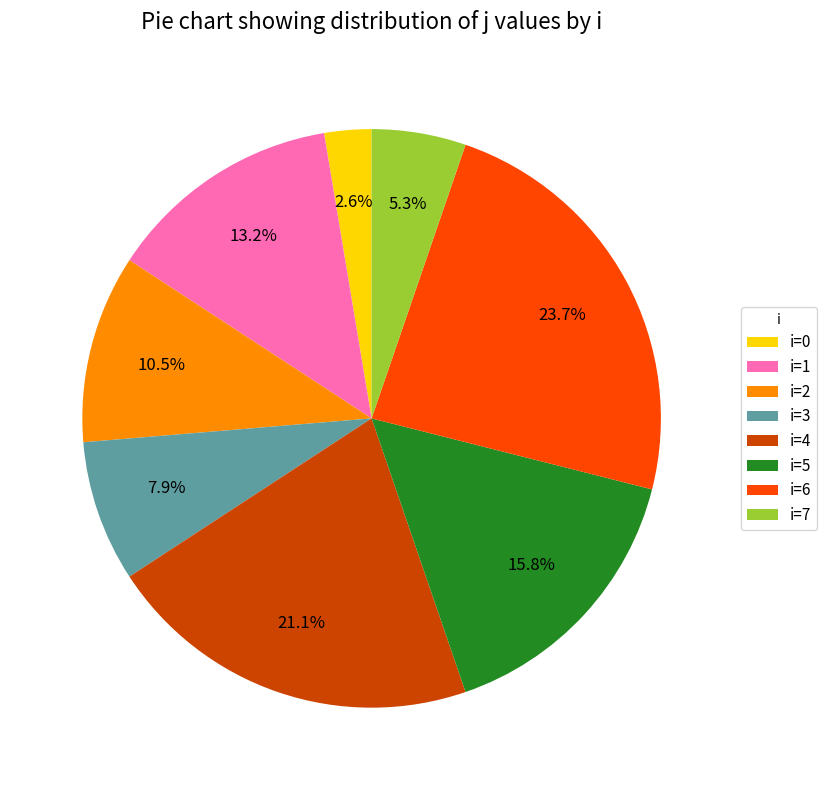

Do i=6 and i=4 together represent more than half of the pie?

No